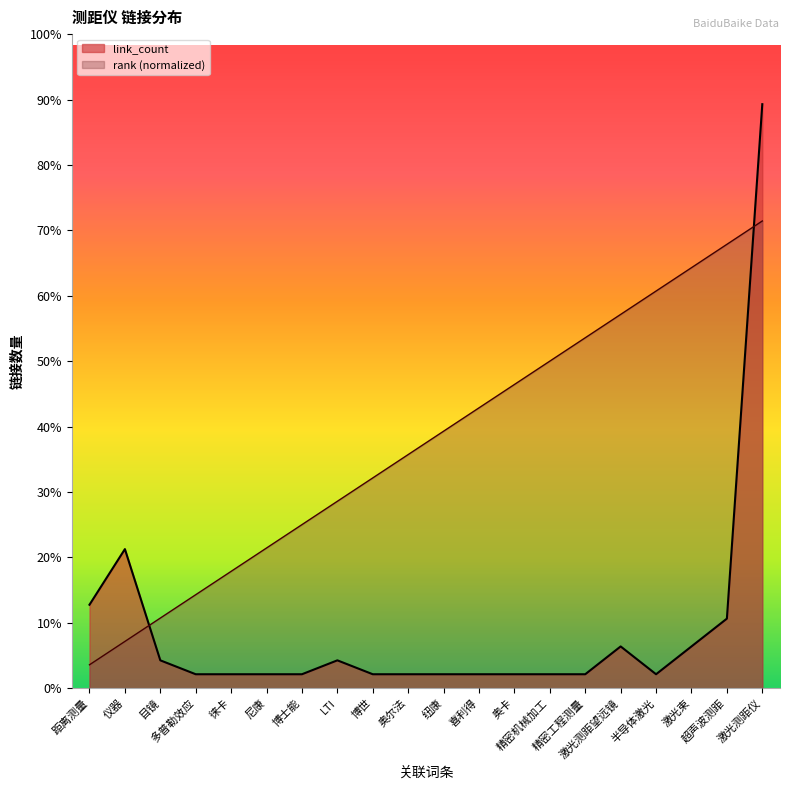

What is the sum of all link_count values?

85.0